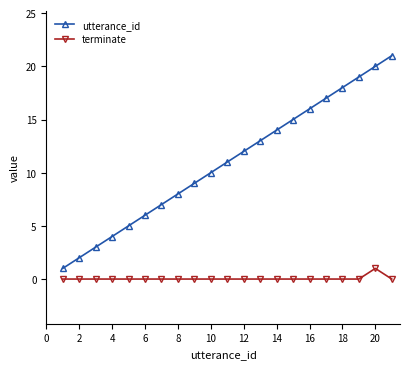

List the series in order of their peak value, highest first.

utterance_id, terminate